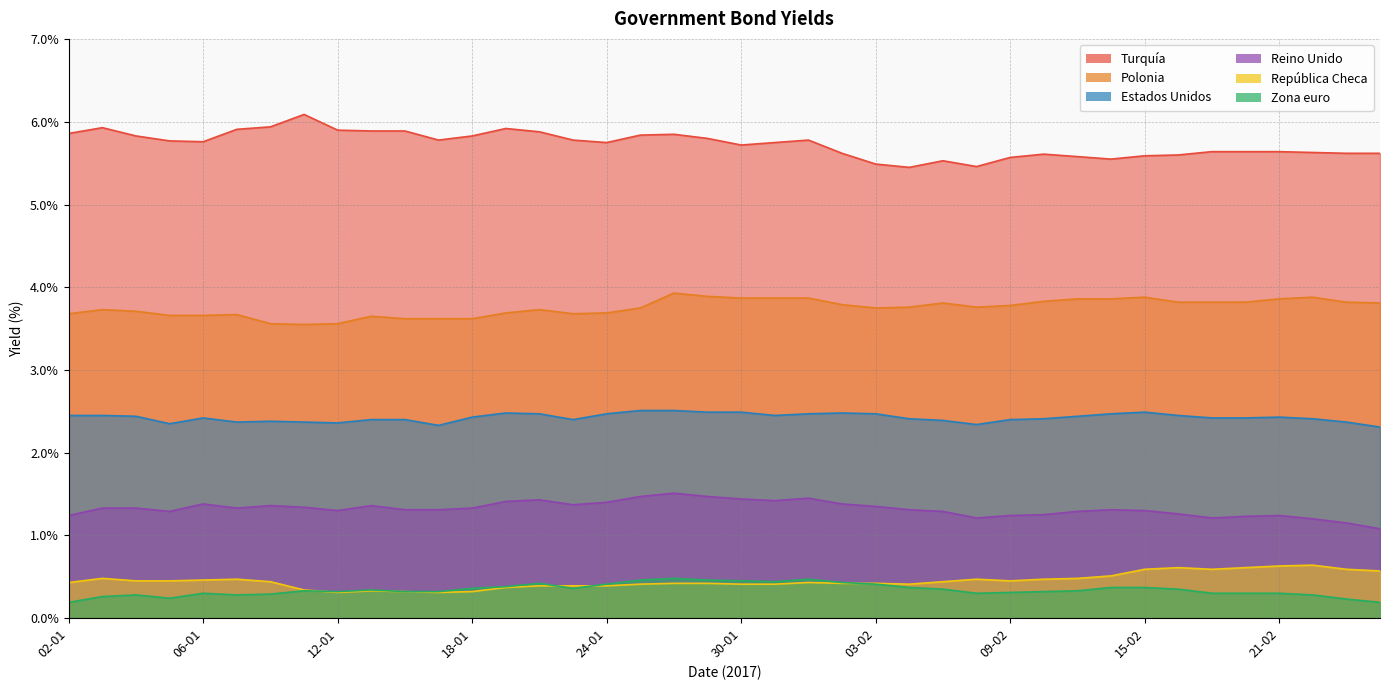

Reading right to left, extract all data points from this chart.

Turquía: 5.6	5.6	5.6	5.6	5.6	5.6	5.6	5.6	5.5	5.6	5.6	5.6	5.5	5.5	5.5	5.5	5.6	5.8	5.8	5.7	5.8	5.8	5.8	5.8	5.8	5.9	5.9	5.8	5.8	5.9	5.9	5.9	6.1	5.9	5.9	5.8	5.8	5.8	5.9	5.9
Estados Unidos: 2.3	2.4	2.4	2.4	2.4	2.4	2.5	2.5	2.5	2.4	2.4	2.4	2.3	2.4	2.4	2.5	2.5	2.5	2.5	2.5	2.5	2.5	2.5	2.5	2.4	2.5	2.5	2.4	2.3	2.4	2.4	2.4	2.4	2.4	2.4	2.4	2.4	2.4	2.5	2.5
Reino Unido: 1.1	1.1	1.2	1.2	1.2	1.2	1.3	1.3	1.3	1.3	1.2	1.2	1.2	1.3	1.3	1.4	1.4	1.4	1.4	1.4	1.5	1.5	1.5	1.4	1.4	1.4	1.4	1.3	1.3	1.3	1.4	1.3	1.3	1.4	1.3	1.4	1.3	1.3	1.3	1.2
Zona euro: 0.2	0.2	0.3	0.3	0.3	0.3	0.3	0.4	0.4	0.3	0.3	0.3	0.3	0.3	0.4	0.4	0.4	0.5	0.4	0.5	0.5	0.5	0.5	0.4	0.4	0.4	0.4	0.4	0.3	0.3	0.3	0.3	0.3	0.3	0.3	0.3	0.2	0.3	0.3	0.2
Polonia: 3.8	3.8	3.9	3.9	3.8	3.8	3.8	3.9	3.9	3.9	3.8	3.8	3.8	3.8	3.8	3.8	3.8	3.9	3.9	3.9	3.9	3.9	3.8	3.7	3.7	3.7	3.7	3.6	3.6	3.6	3.6	3.6	3.5	3.6	3.7	3.7	3.7	3.7	3.7	3.7
República Checa: 0.6	0.6	0.6	0.6	0.6	0.6	0.6	0.6	0.5	0.5	0.5	0.5	0.5	0.4	0.4	0.4	0.4	0.4	0.4	0.4	0.4	0.4	0.4	0.4	0.4	0.4	0.4	0.3	0.3	0.3	0.3	0.3	0.3	0.4	0.5	0.5	0.5	0.5	0.5	0.4